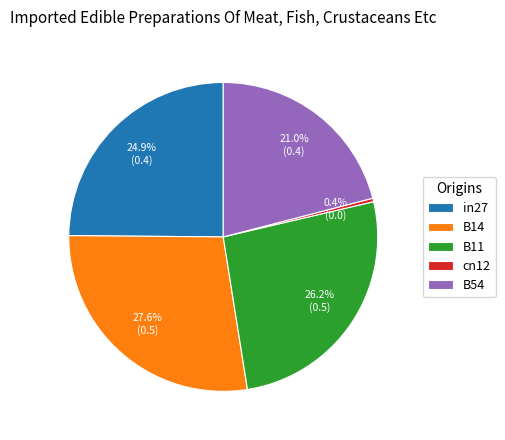

Which has a higher value, B11 or B54?

B11